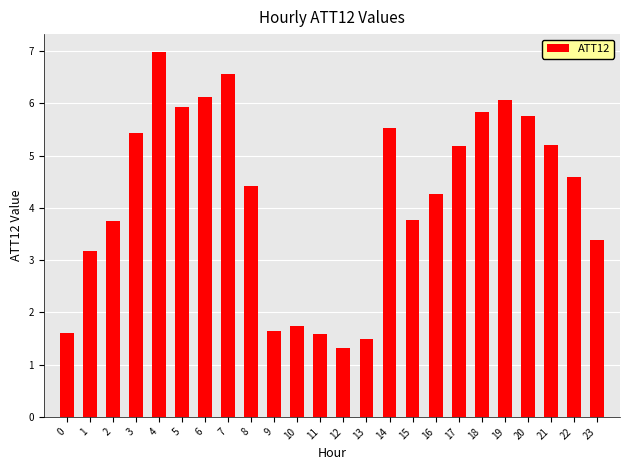

Is it true that the value at 20 is 9.7?

False